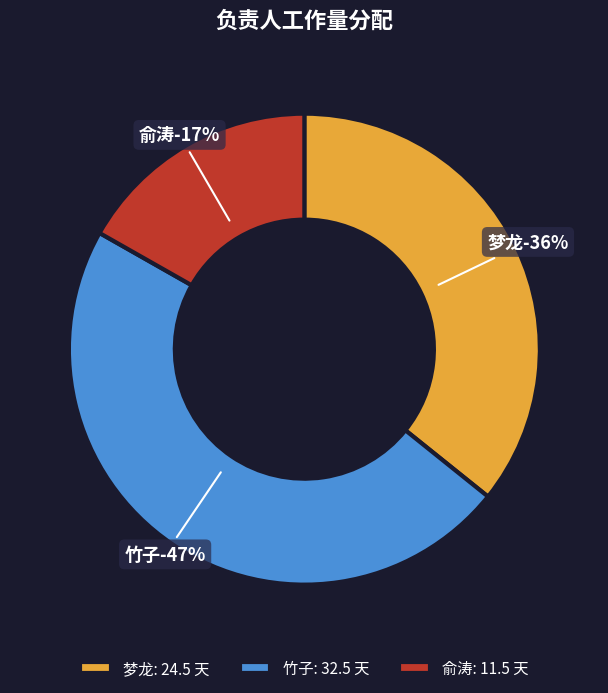

Is there any slice that represents more than half of the pie?

No